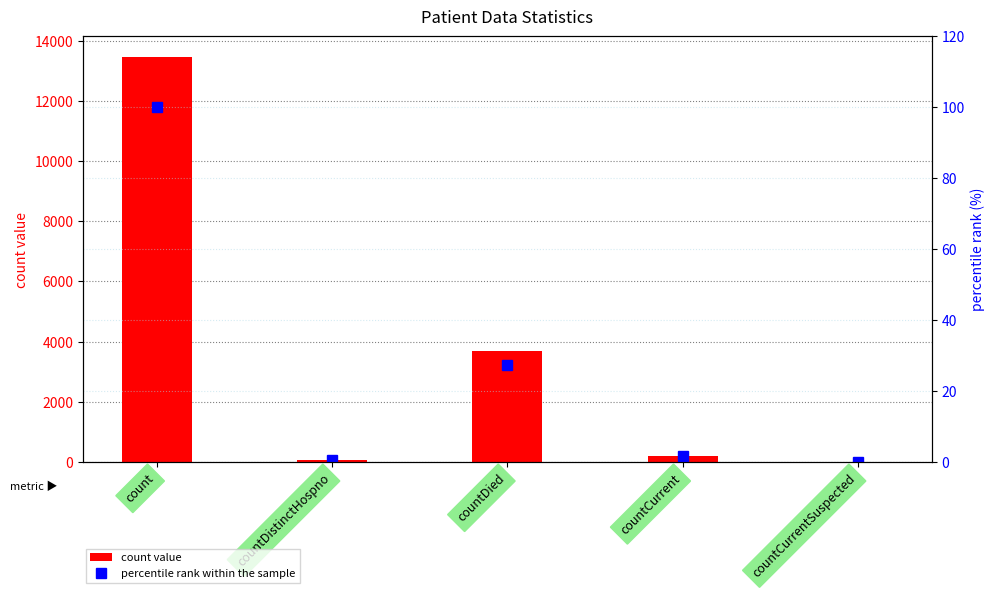

Rank the series by their maximum value, from highest to lowest.

count value, percentile rank within the sample